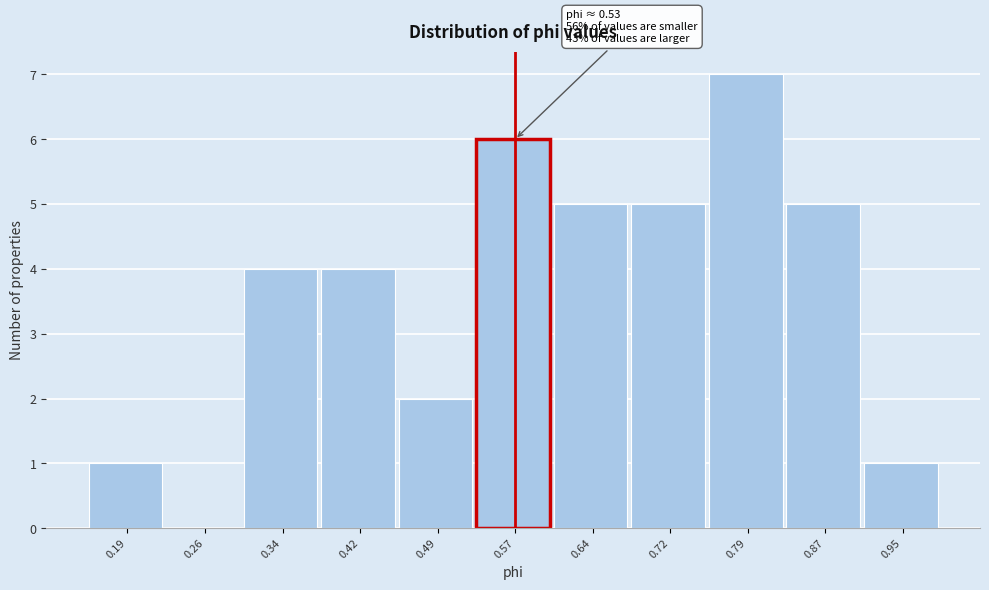

Which range on the x-axis has the tallest bar?

0.76 to 0.83